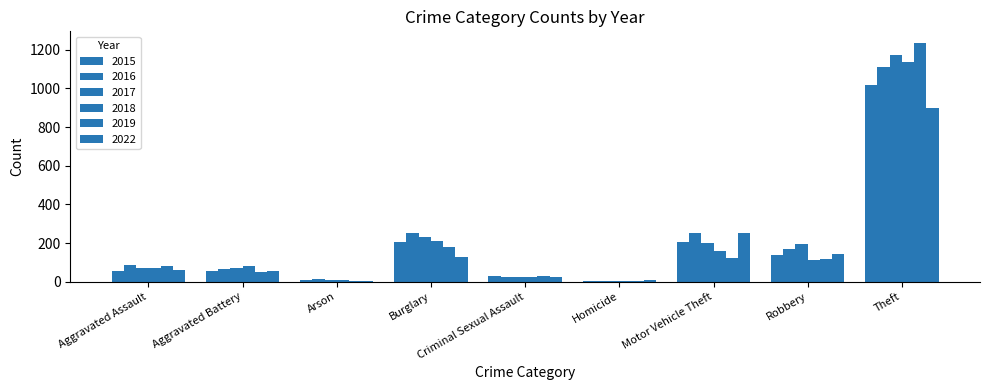

Rank the categories by 2016 value from lowest to highest.

Homicide, Arson, Criminal Sexual Assault, Aggravated Battery, Aggravated Assault, Robbery, Burglary, Motor Vehicle Theft, Theft